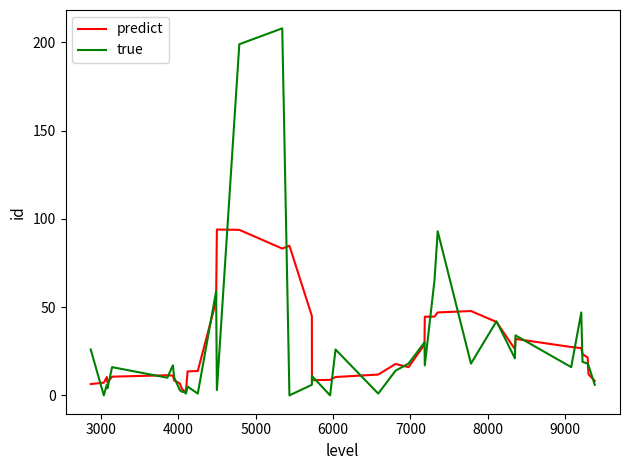

What is the highest value of the predict series?

94.0